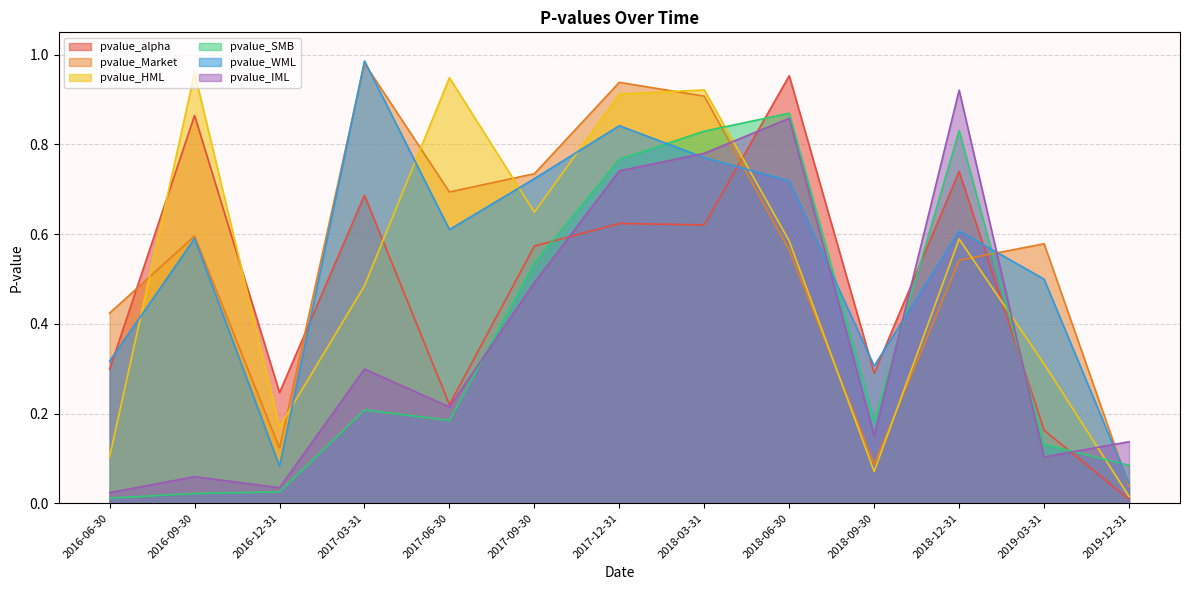

Between which two adjacent categories do pvalue_IML and pvalue_HML first intersect?

2018-03-31 and 2018-06-30